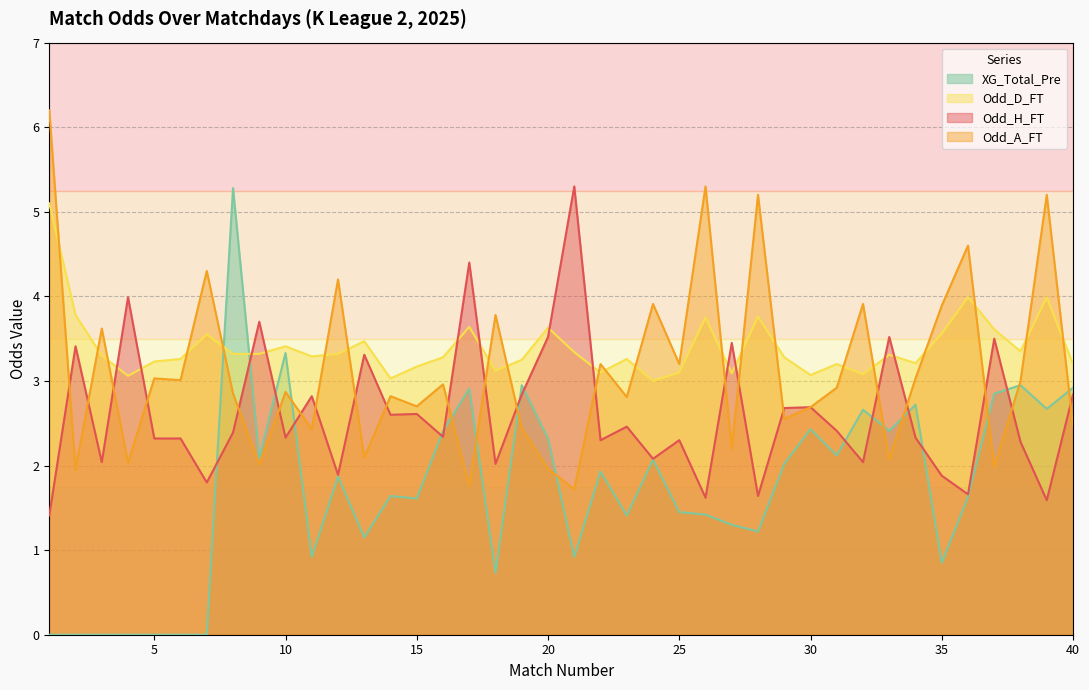

What is the approximate value of Odd_A_FT at 29?

2.5